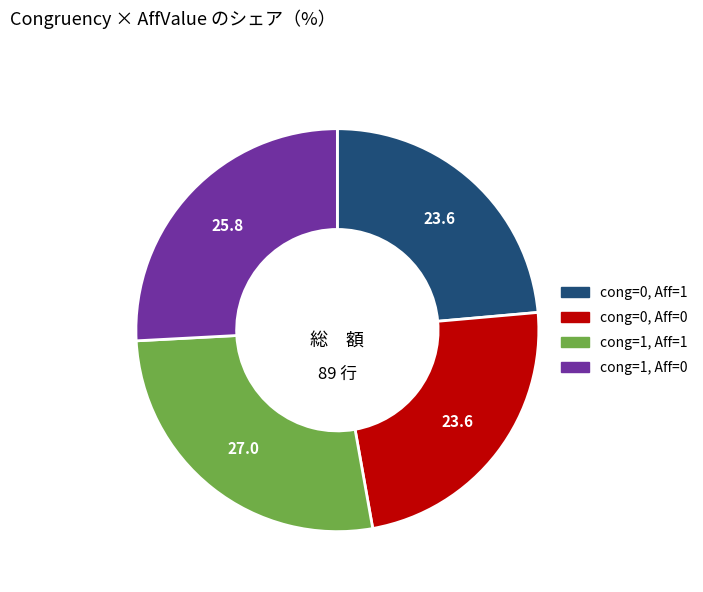

Is there any slice that represents more than half of the pie?

No